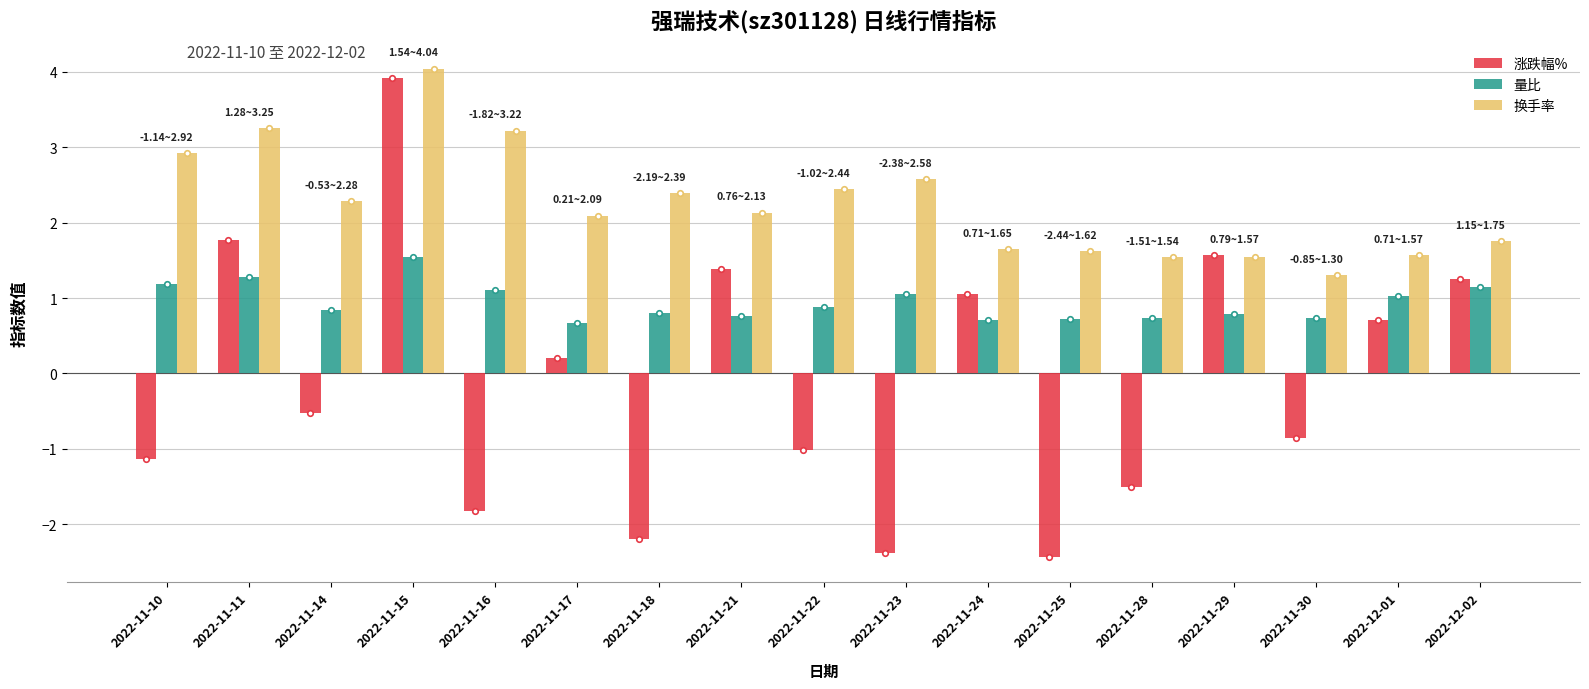

Rank the series by their average value, from highest to lowest.

换手率, 量比, 涨跌幅%